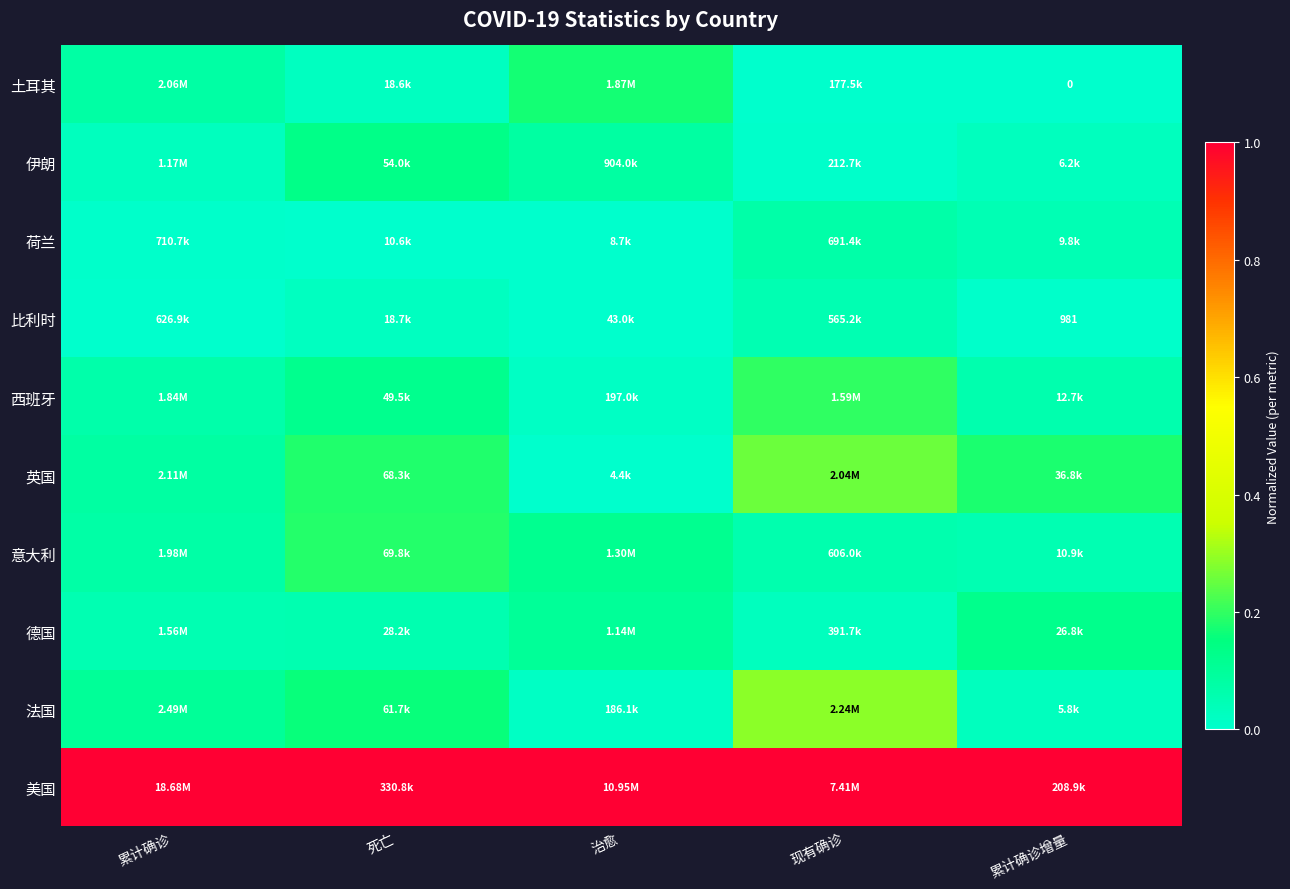

At which category is the sum across all series the highest?

现有确诊